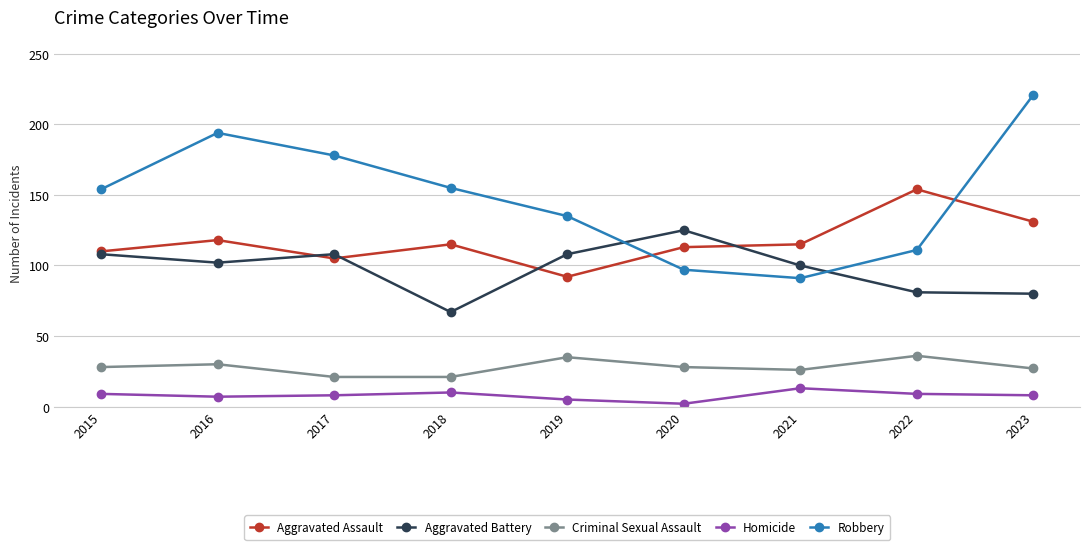

Does the chart display data point markers on the line(s)?

Yes